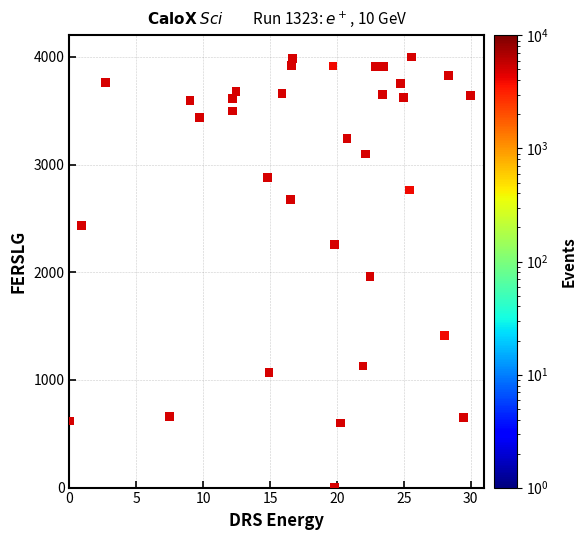

What is the range of X values (max minus min)?

30.0